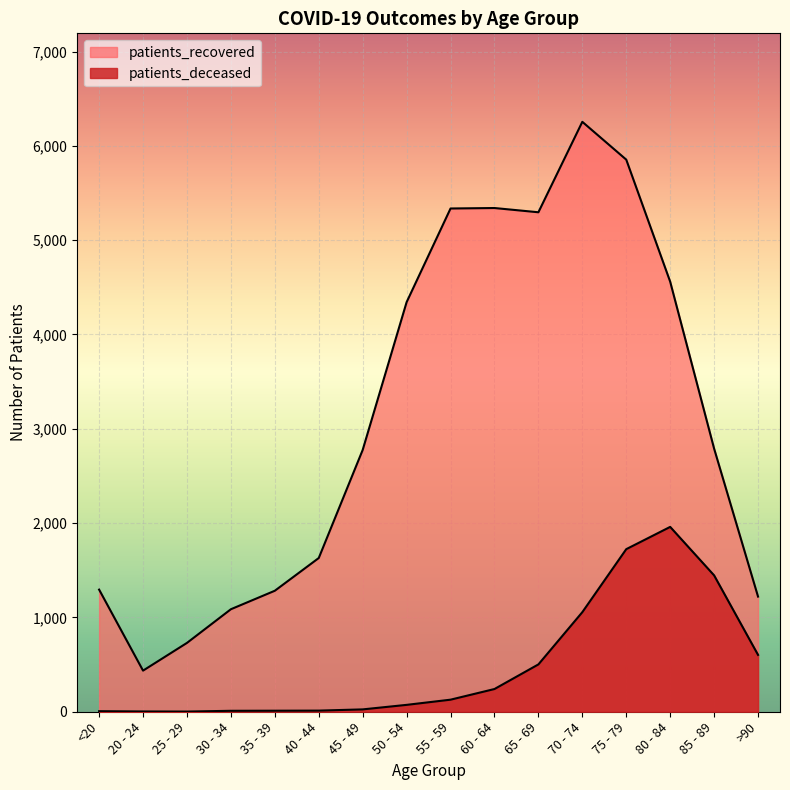

What is the sum of all patients_recovered values?

50233